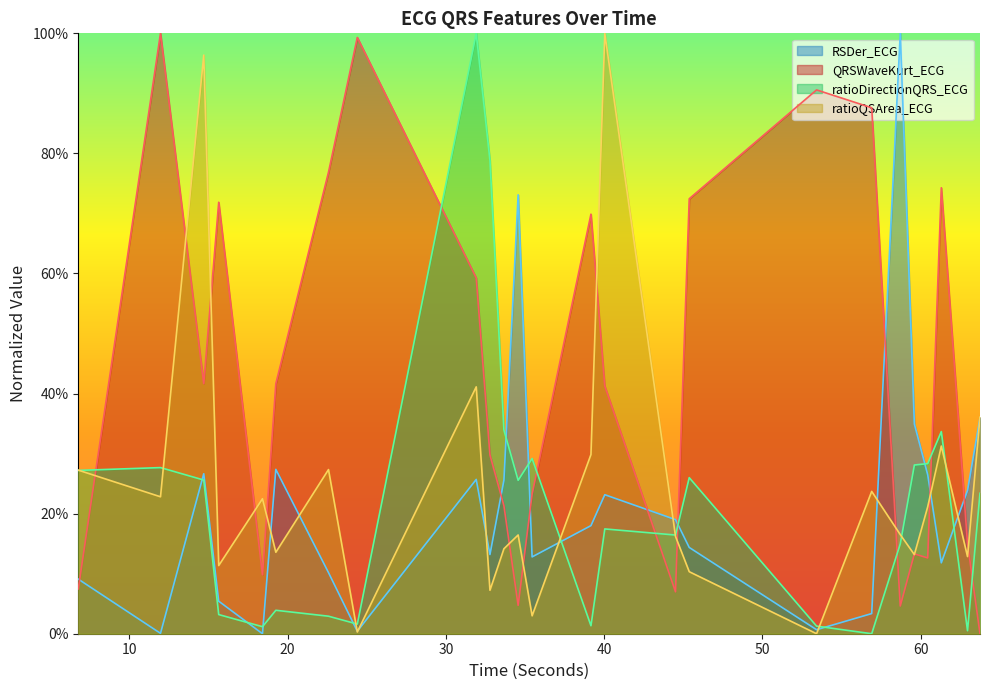

The RSDer_ECG series shows 0.4 at 14.703125. True or false?

False